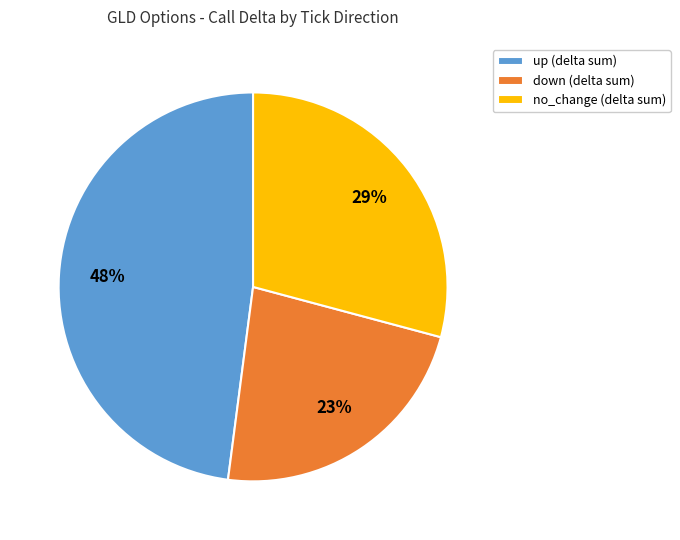

Count the number of slices in the pie.

3